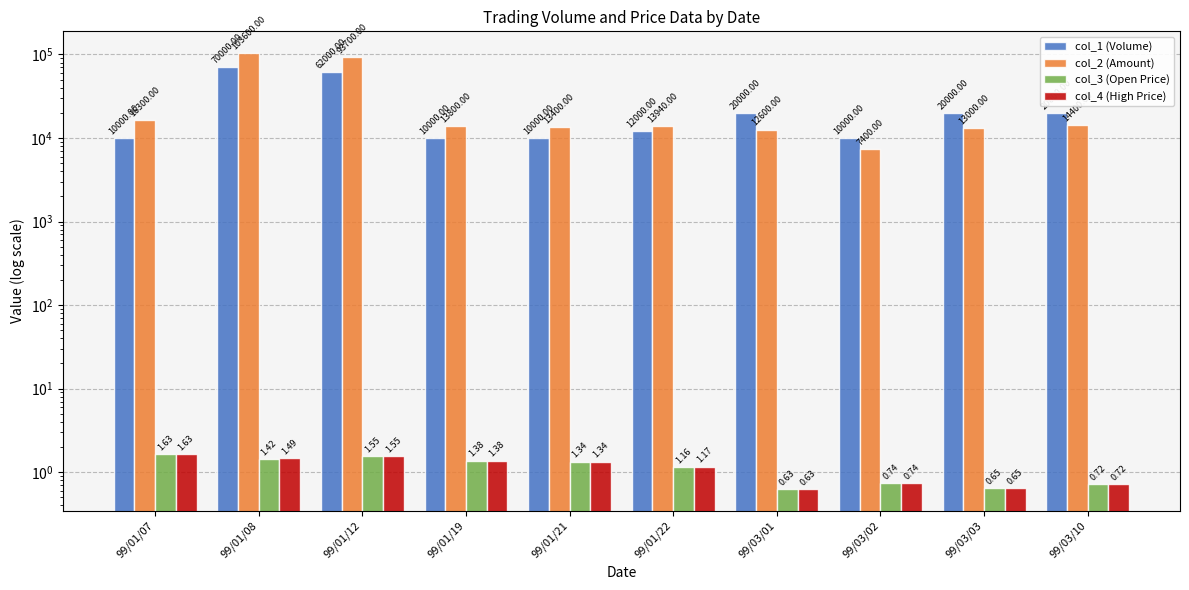

Are the bars horizontal?

No